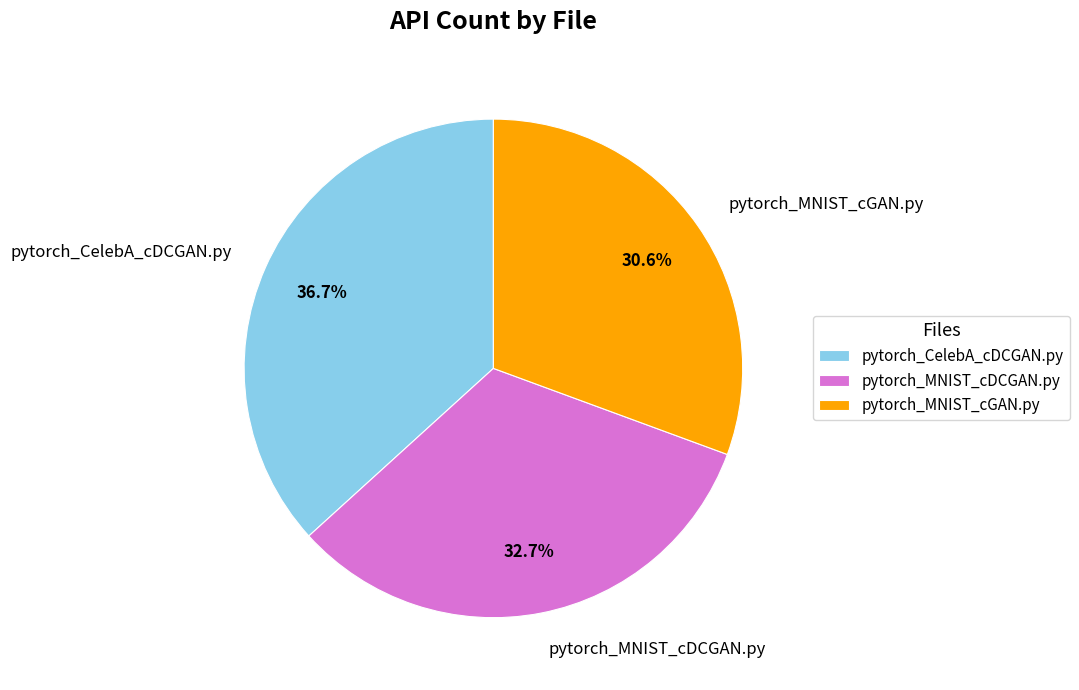

True or false: pytorch_CelebA_cDCGAN.py accounts for 45% of the total.

False